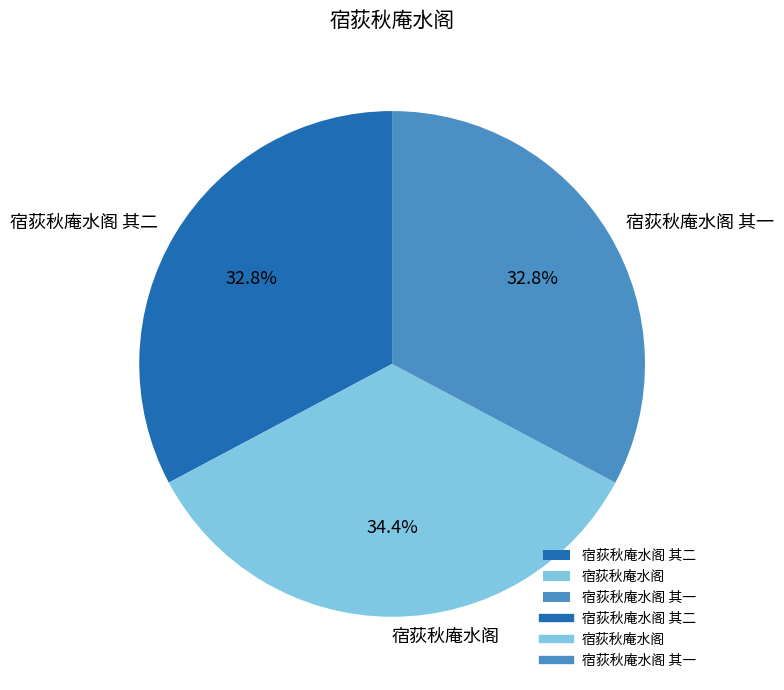

Combined, what portion of the pie is 宿荻秋庵水阁 and 宿荻秋庵水阁 其二?

67.2%